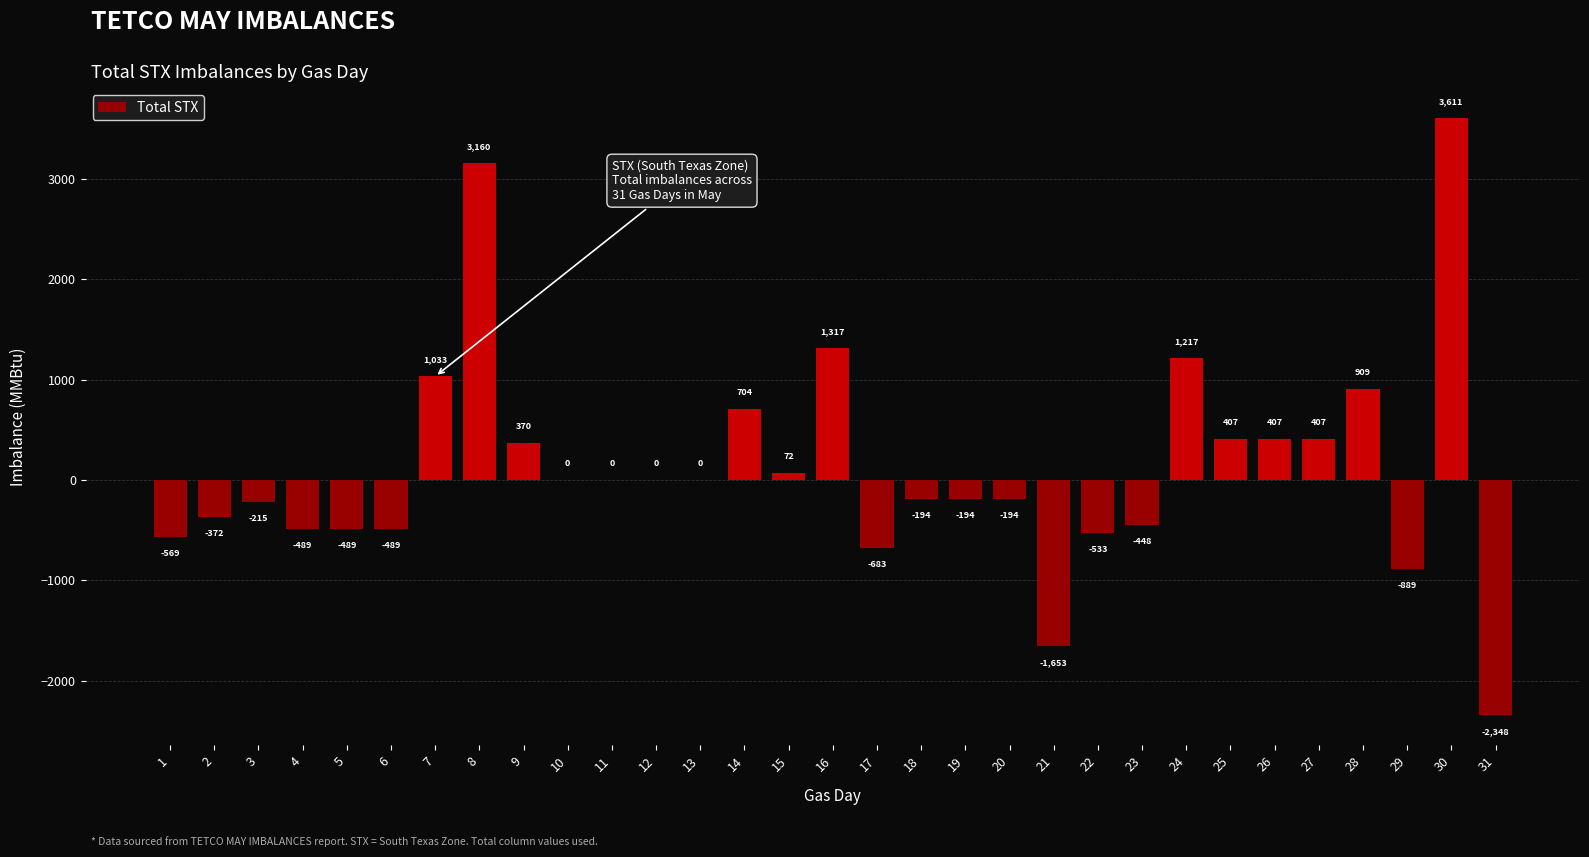

Where does the data first go above 0?

7